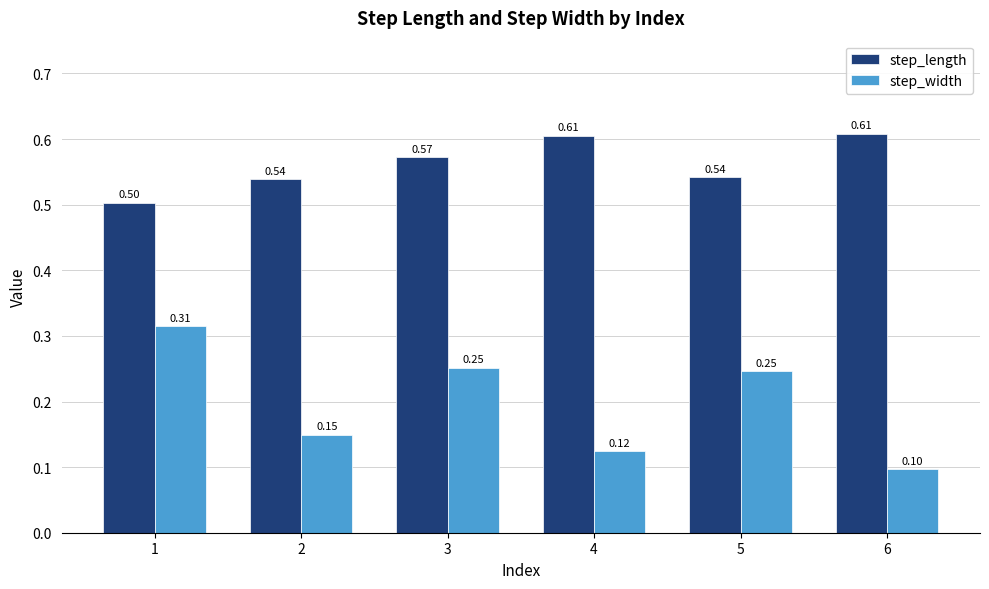

At which label does step_length reach its peak?

6